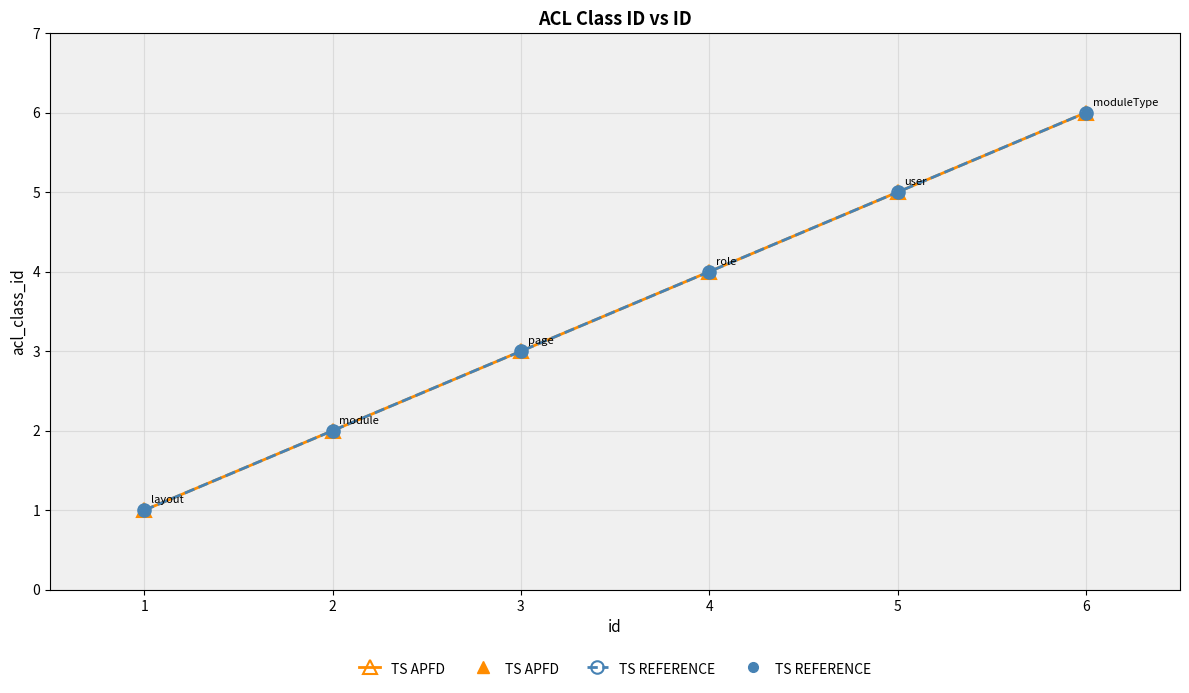

Reading left to right, transcribe all the data shown in this chart.

TS APFD: 1	2	3	4	5	6
TS REFERENCE: 1	2	3	4	5	6